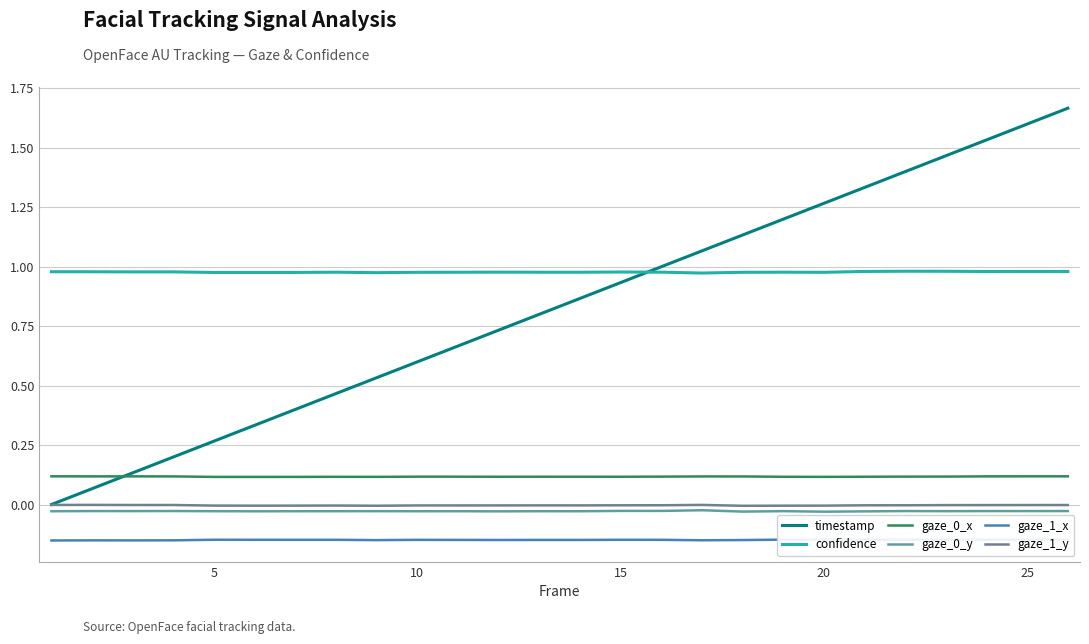

Is the value of gaze_0_x at 23 greater than the value of gaze_1_x at 19?

Yes